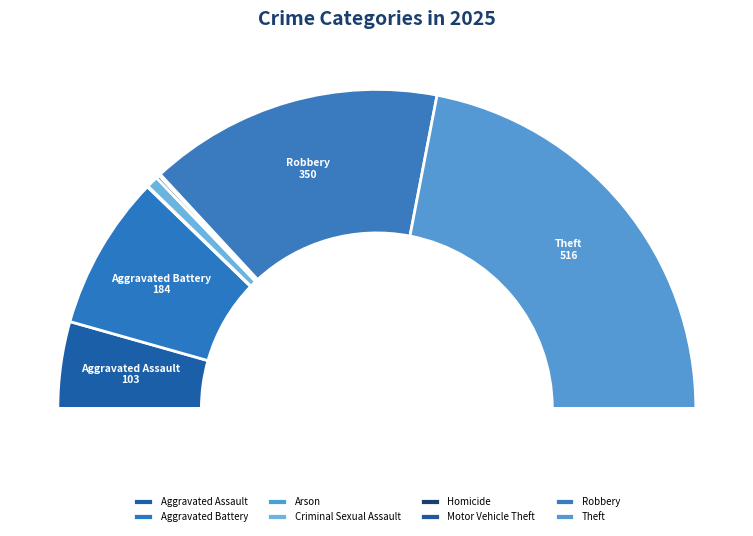

Which category has the smallest portion of the pie?

Arson